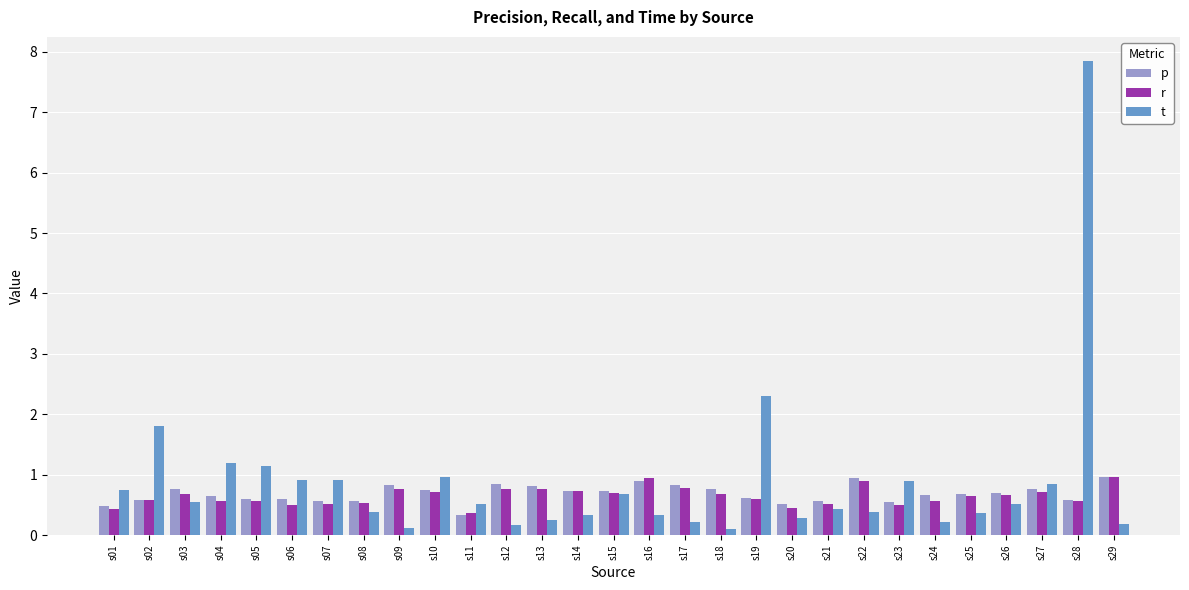

What is the spread (max minus min) of values at s06?

0.4